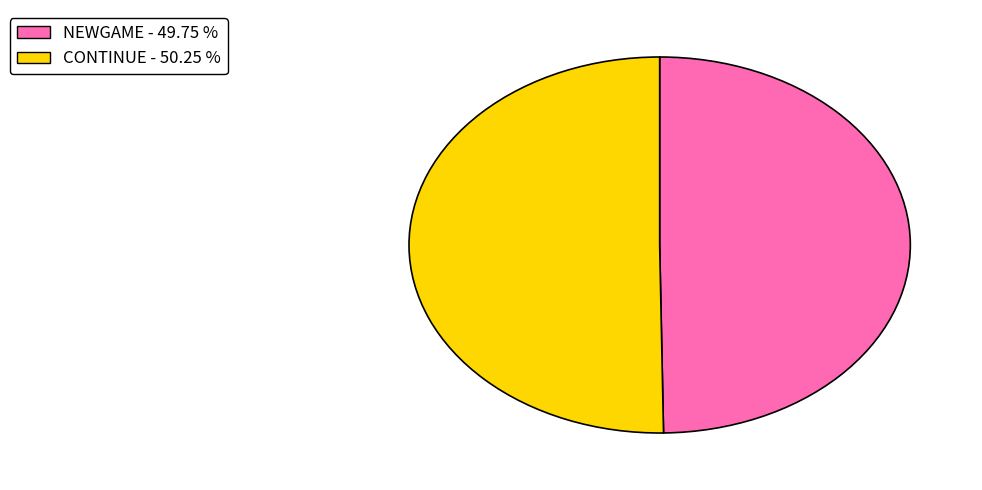

Is the sum of CONTINUE and NEWGAME greater than half?

Yes